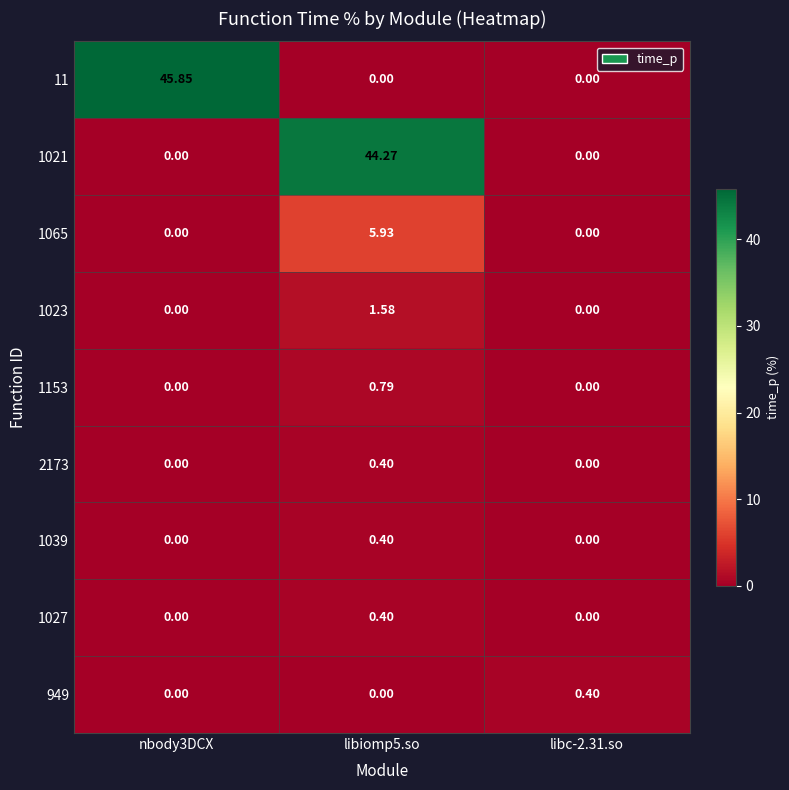

Is the value of 1039 at libc-2.31.so greater than the value of 2173 at libiomp5.so?

No